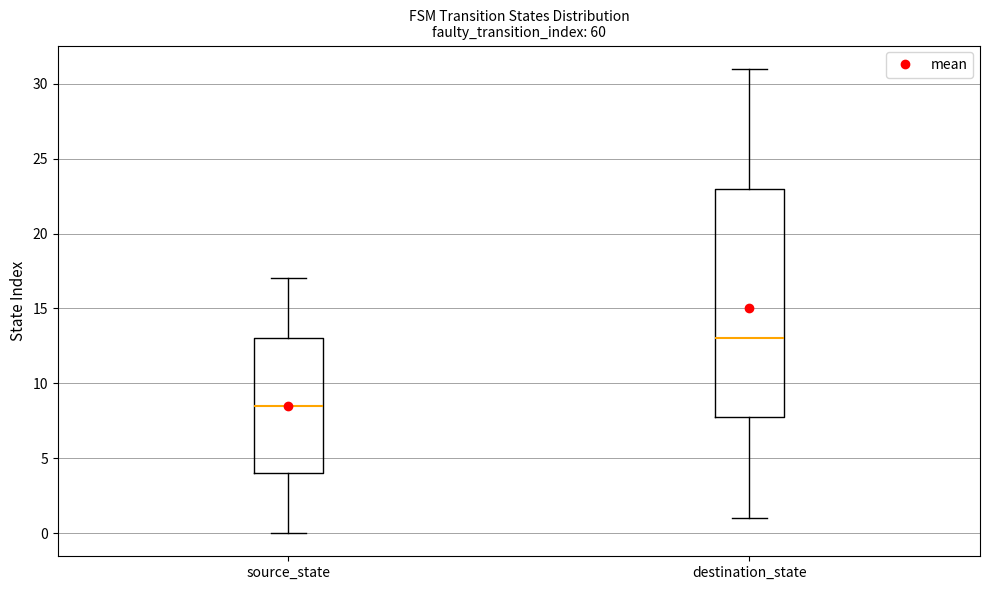

Reading left to right, transcribe this box plot: for each box, give where its median line is, the range the box spans, and where its two whiskers end, as read against the y-axis. The values are not printed on the chart, so give them approximately, as read against the axis.

source_state: median 8.5, box 4.0 to 13.0, whiskers 0.0 to 17.0
destination_state: median 13.0, box 8.0 to 23.0, whiskers 1.0 to 31.0